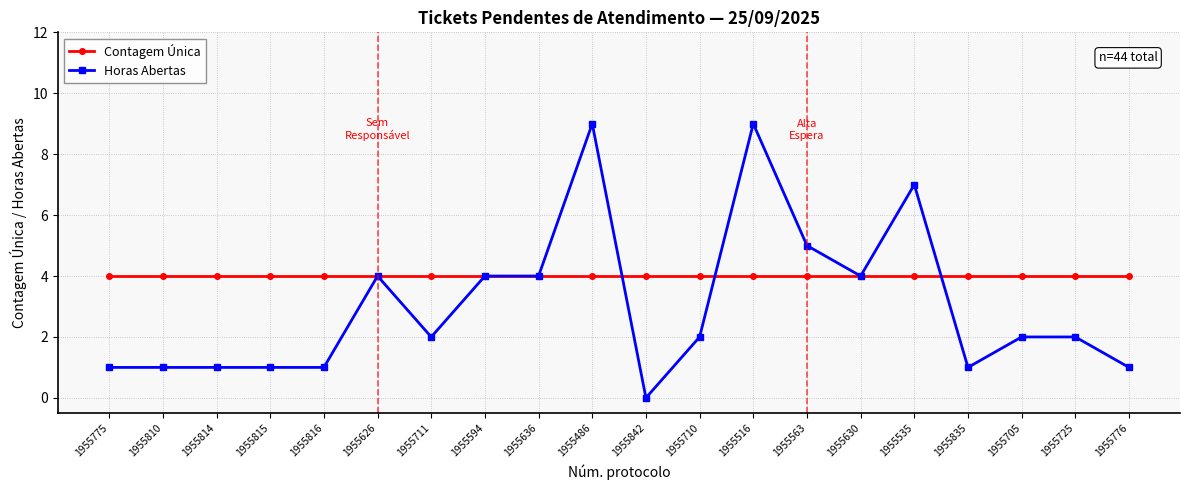

Which series has the widest spread of values?

Horas Abertas